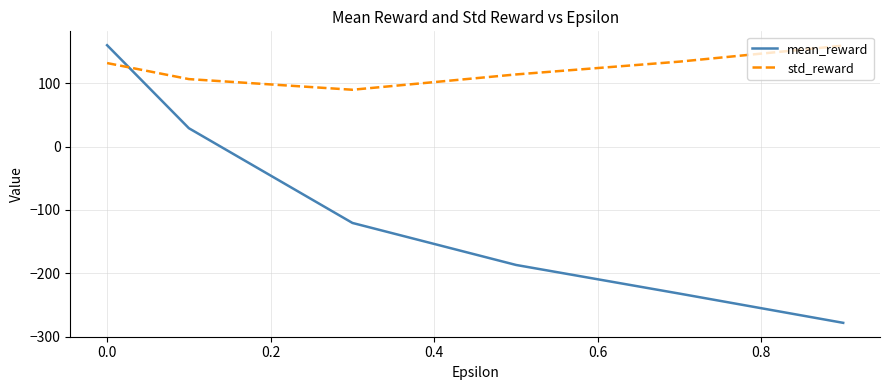

Does the chart have visible grid lines?

Yes